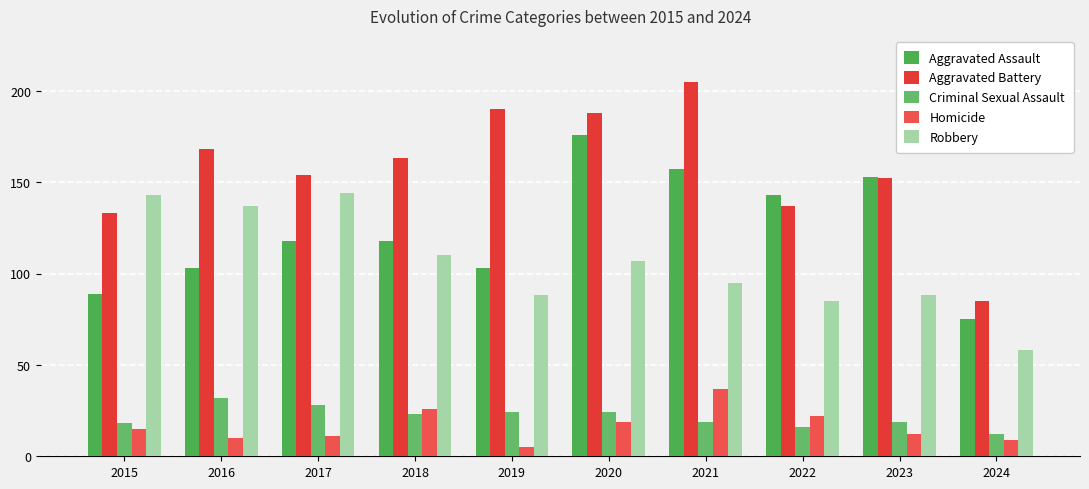

Which label corresponds to the smallest value in the chart?

2019